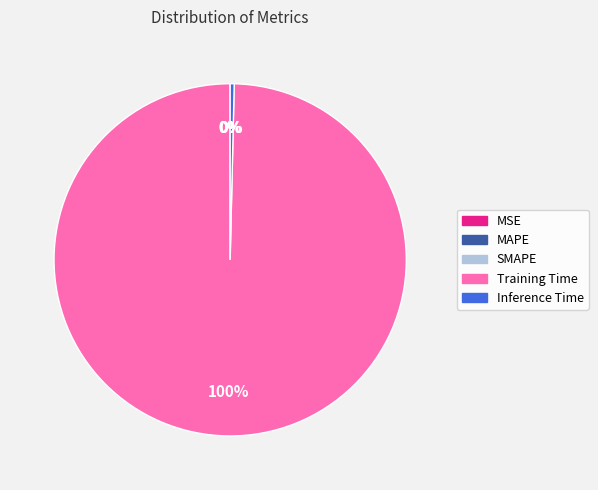

Is it true that Inference Time is 0% of the pie?

True